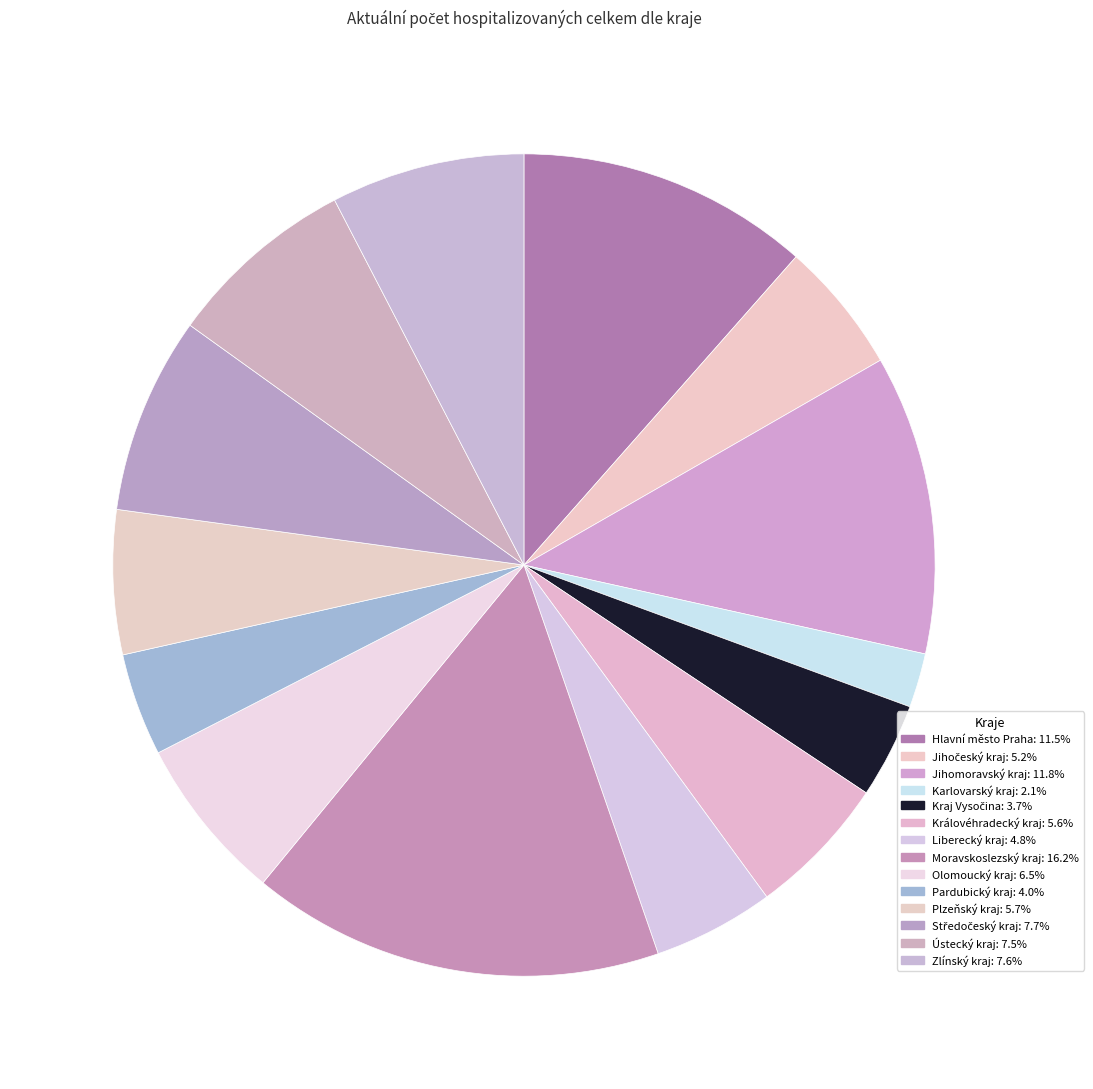

The Královéhradecký kraj slice represents 6% of the pie. True or false?

True